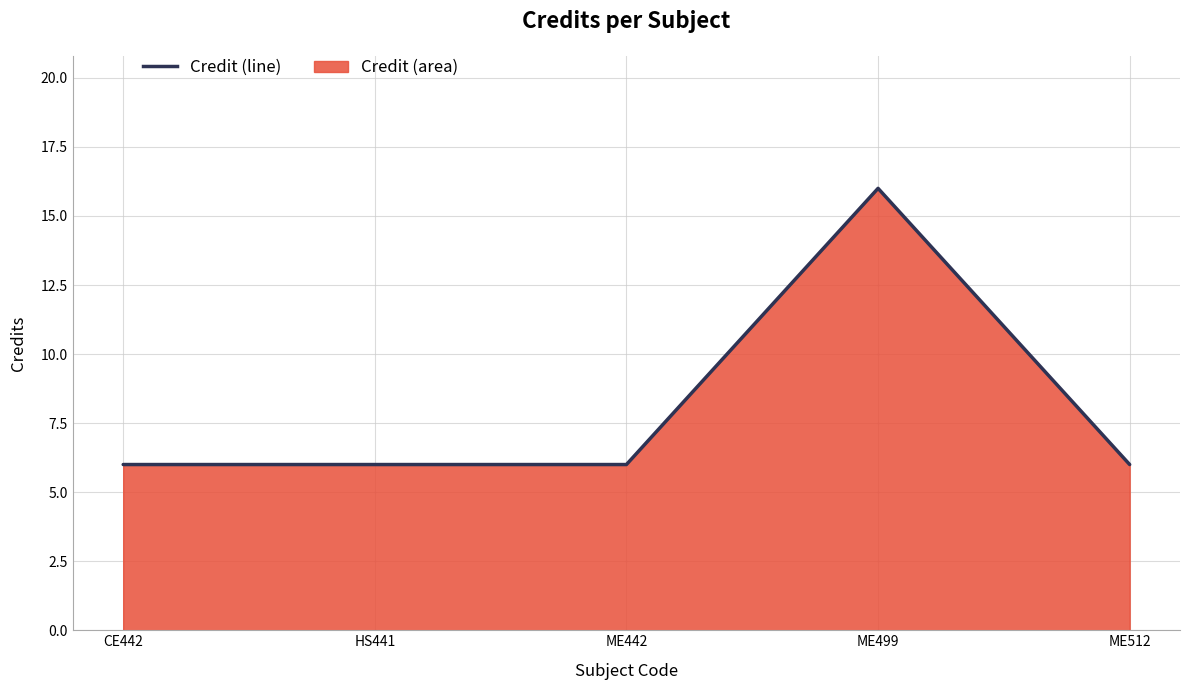

Reading left to right, transcribe all the data shown in this chart.

CE442=6	HS441=6	ME442=6	ME499=16	ME512=6